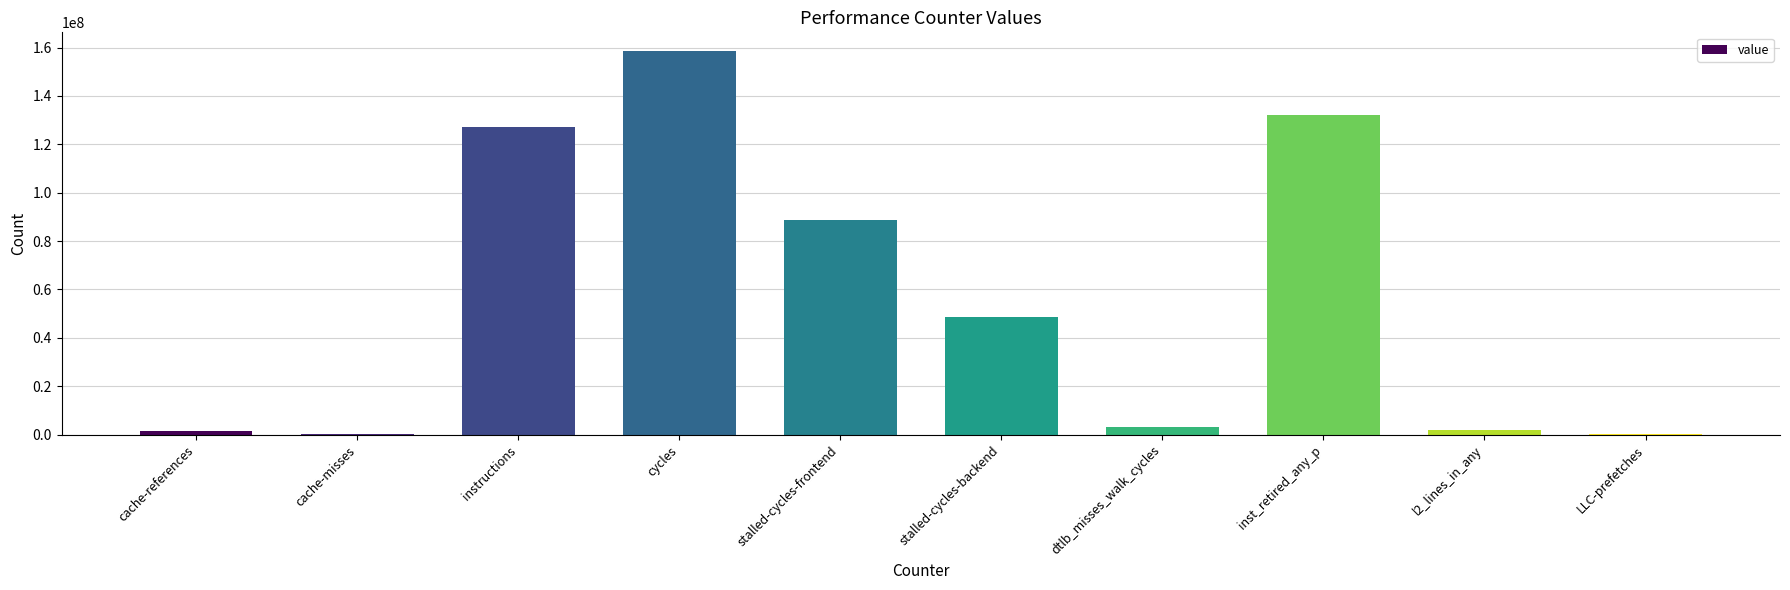

What is the approximate value at instructions, to the nearest 10?

127270980